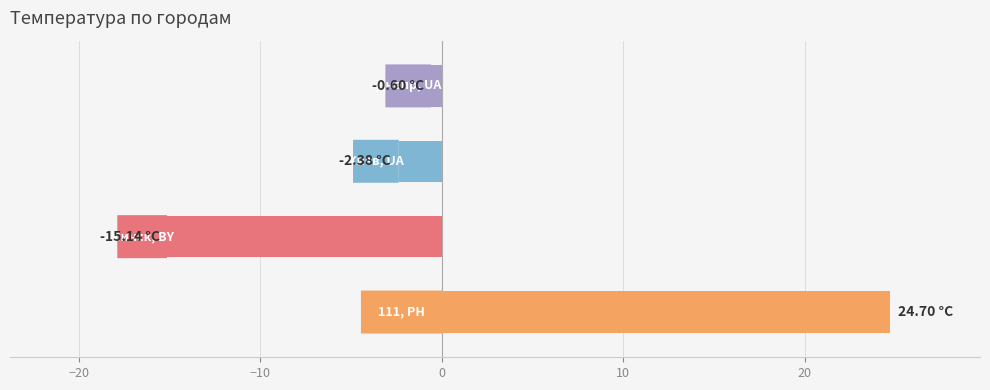

What is the difference between the second highest and minimum values?

14.5